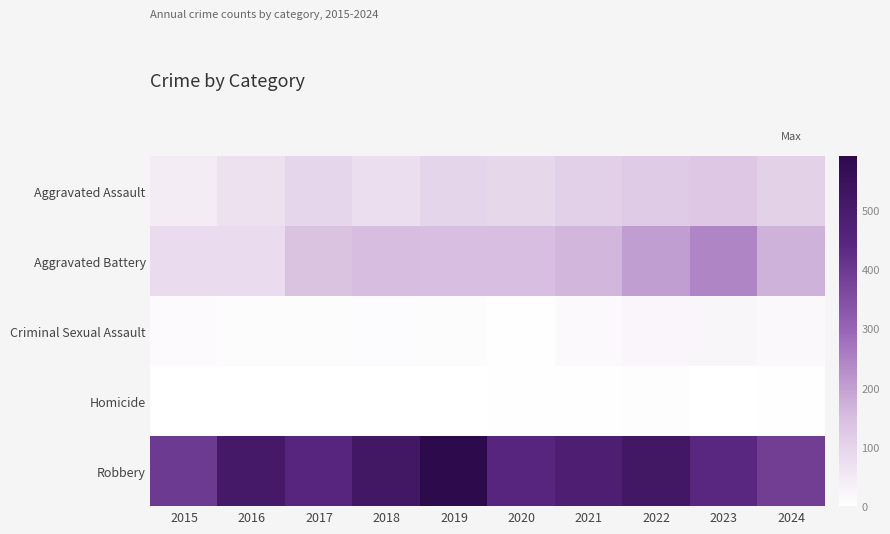

Reading right to left, extract all data points from this chart.

Aggravated Assault: 2024=108	2023=130	2022=121	2021=110	2020=94	2019=98	2018=77	2017=95	2016=71	2015=46
Aggravated Battery: 2024=169	2023=244	2022=202	2021=163	2020=150	2019=148	2018=152	2017=142	2016=82	2015=82
Criminal Sexual Assault: 2024=18	2023=22	2022=24	2021=14	2020=3	2019=8	2018=11	2017=8	2016=8	2015=12
Homicide: 2024=3	2023=2	2022=5	2021=4	2020=3	2019=2	2018=1	2017=1	2016=1	2015=0
Robbery: 2024=386	2023=440	2022=521	2021=484	2020=450	2019=591	2018=520	2017=446	2016=510	2015=395